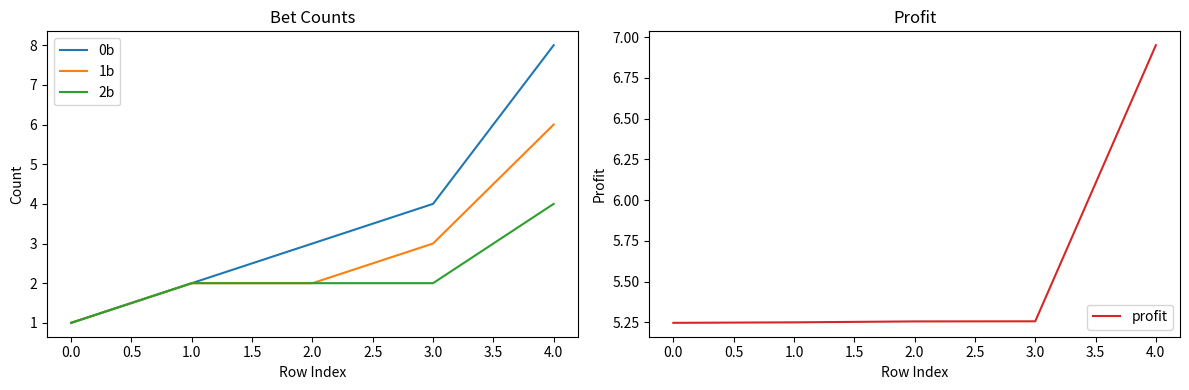

How many 1b values are between 2 and 3?

3